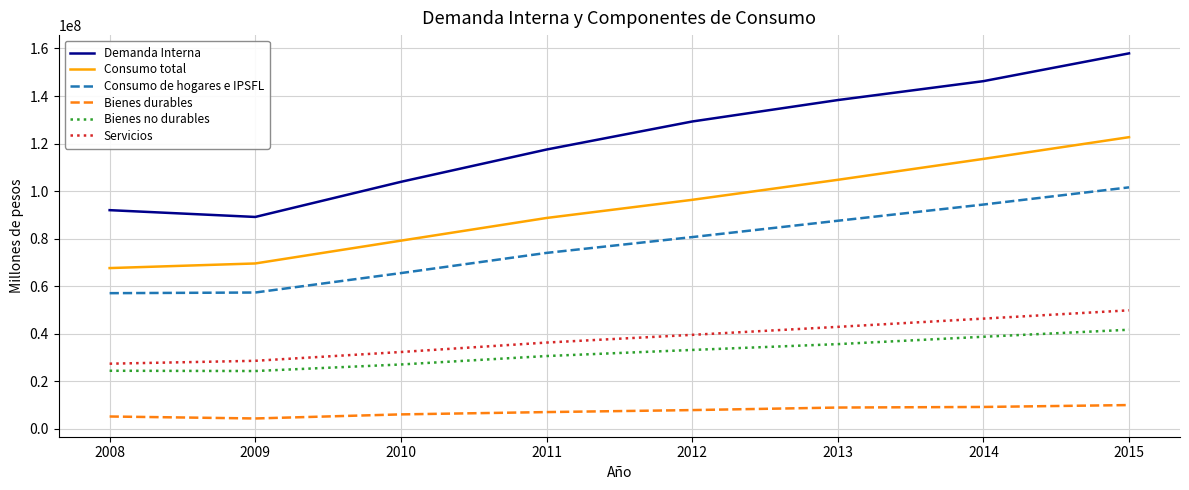

Count the Servicios values in the range 32336176 to 46378044.

5